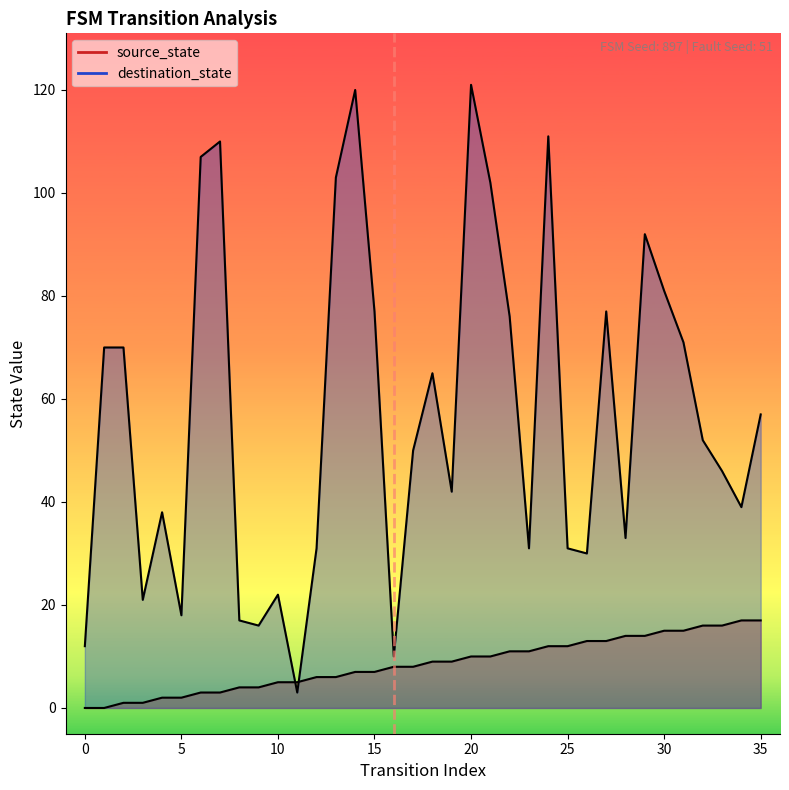

True or false: source_state has a value of 17 at 34.

True